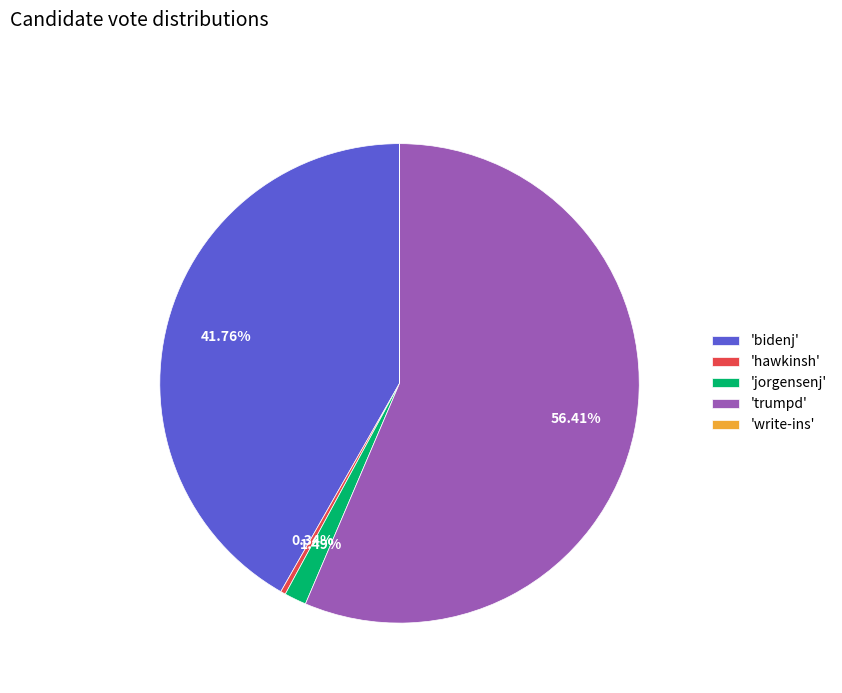

What is the largest slice in the pie chart?

'trumpd'